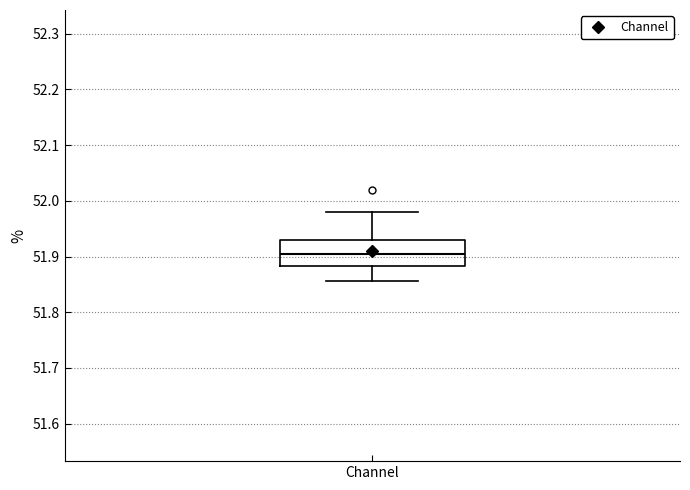

Where does the upper whisker of the box for Channel end on the y-axis? The values are not printed on the chart, so give them approximately, as read against the axis.

51.98